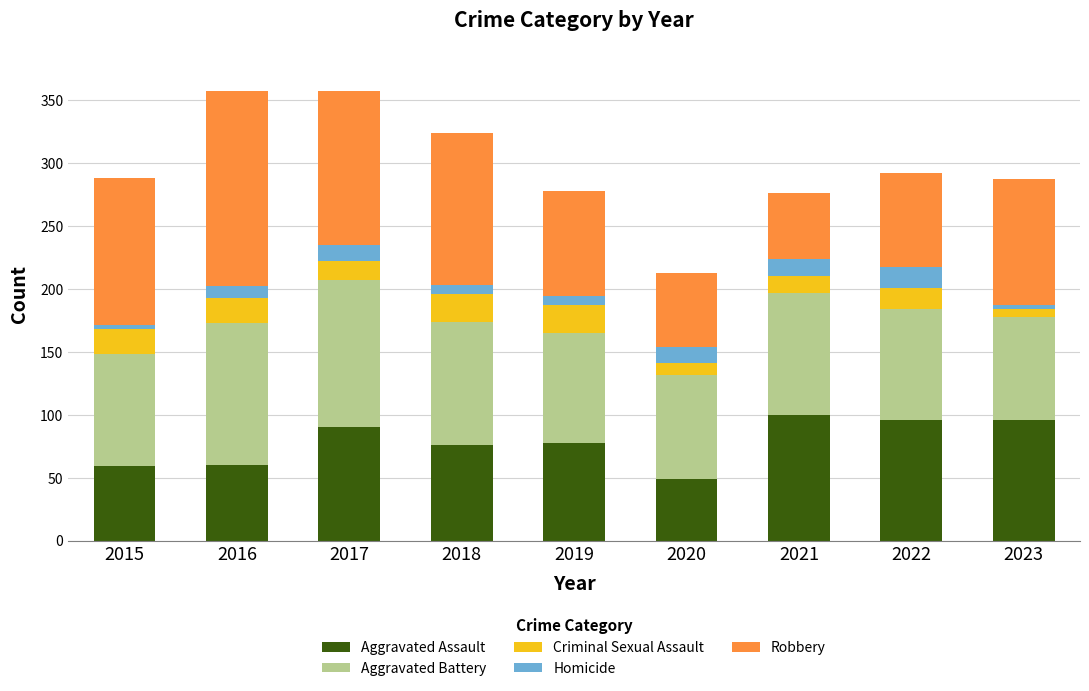

What is the average value of the Aggravated Assault series?

78